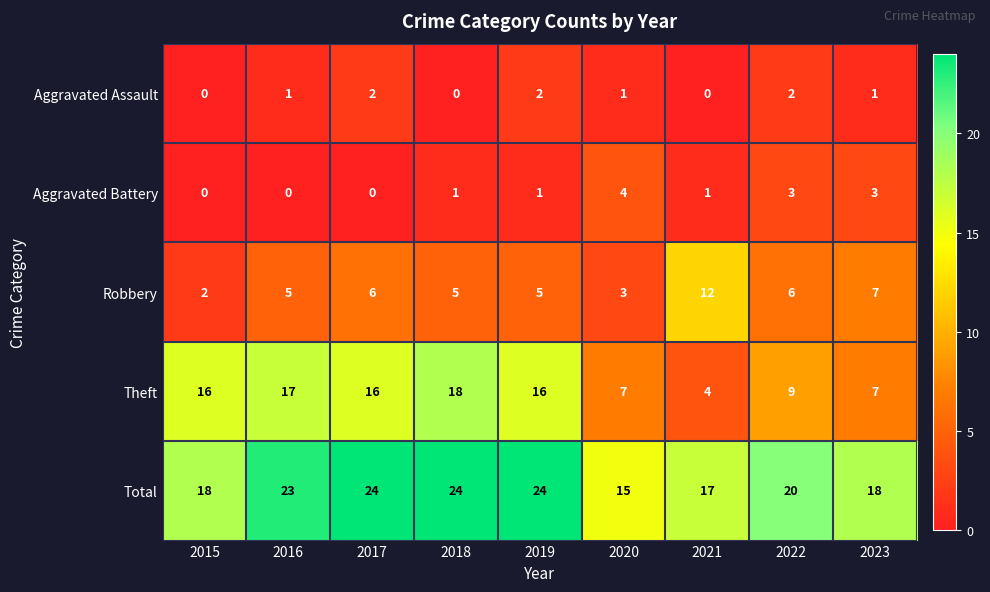

Is it true that Aggravated Battery equals 2 at 2021?

False